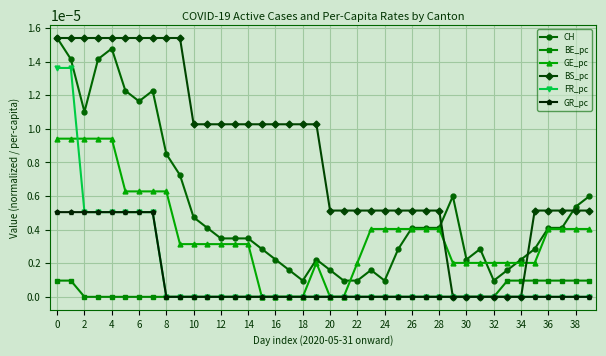

True or false: CH and GR_pc cross at least once.

False